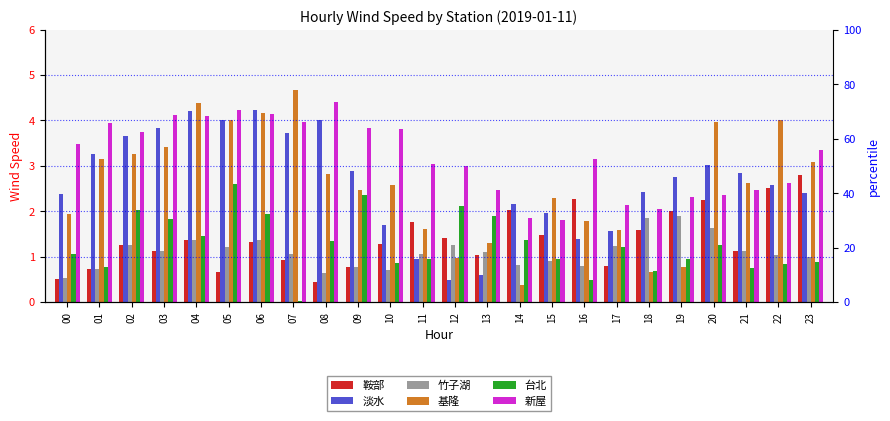

What is the value of the 淡水 bar at the 10th from the left?

2.9